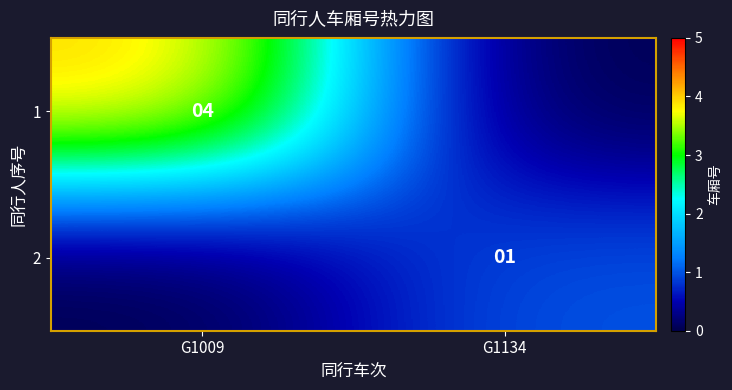

The 1 series shows 4 at G1009. True or false?

True